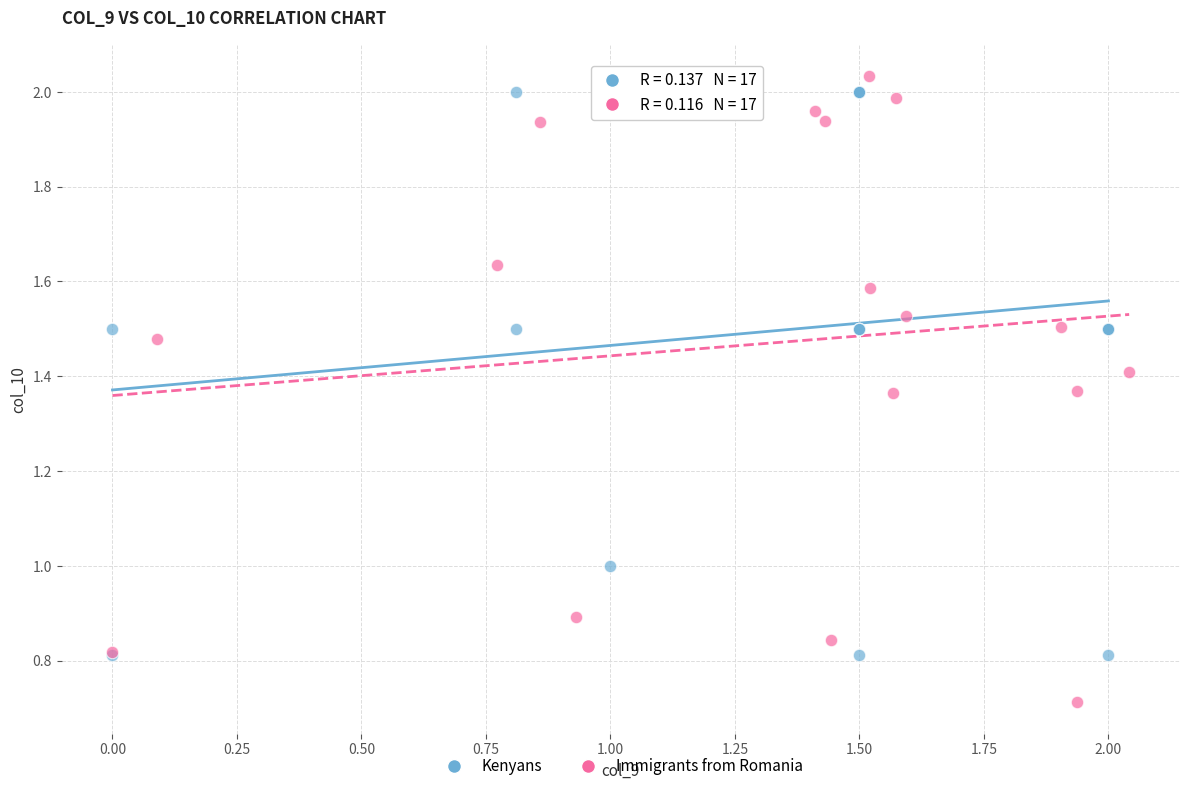

Which series reaches the minimum Y coordinate?

Immigrants from Romania